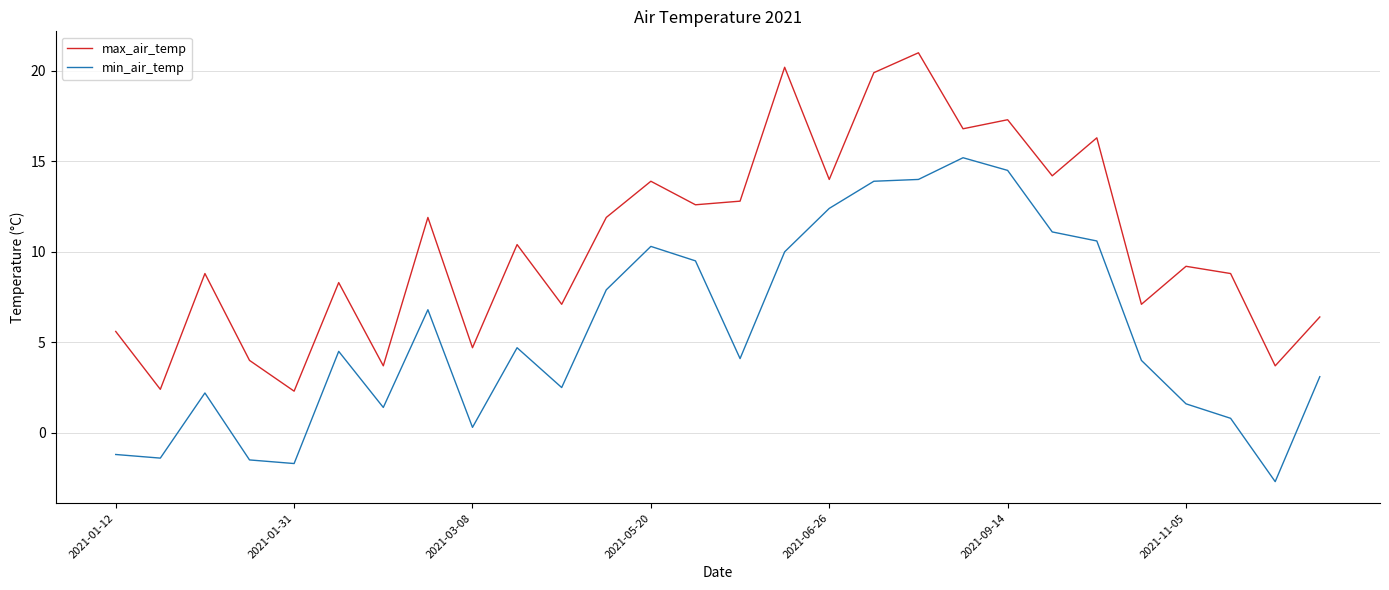

What is the highest value of the min_air_temp series?

15.2